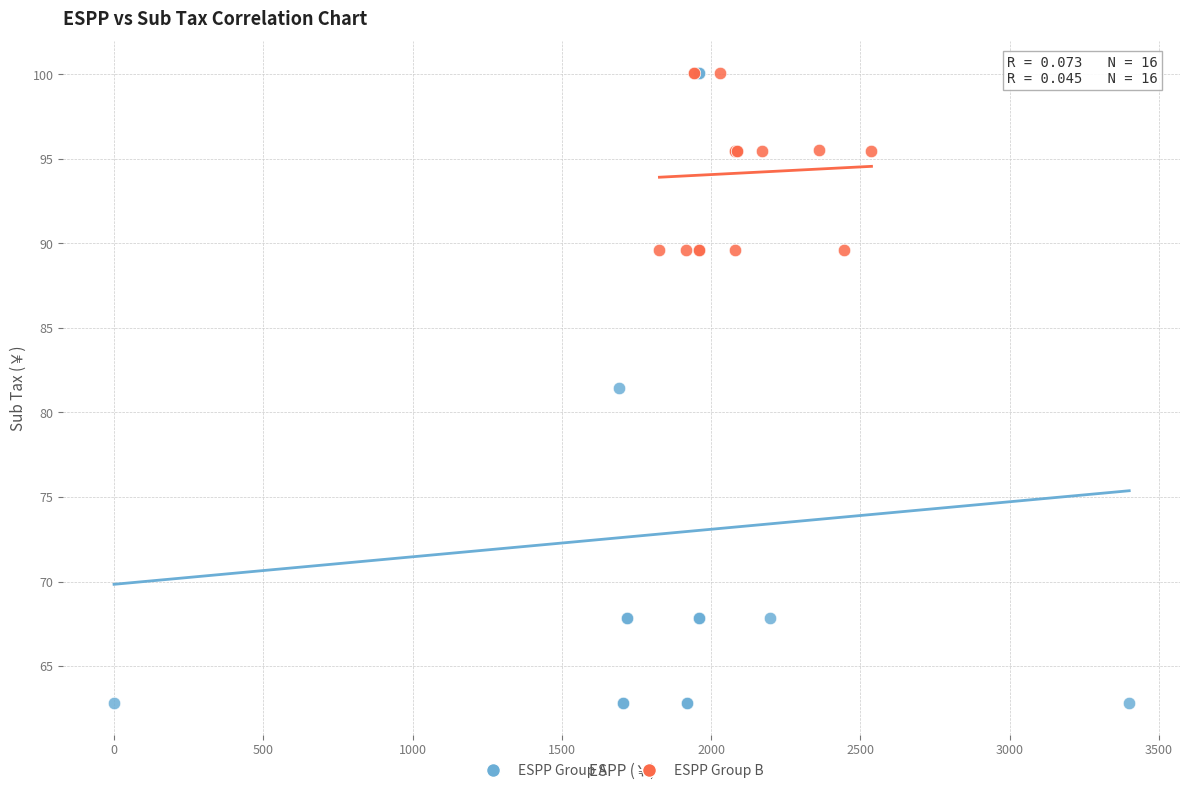

Which series has the widest spread of Y values?

ESPP Group A